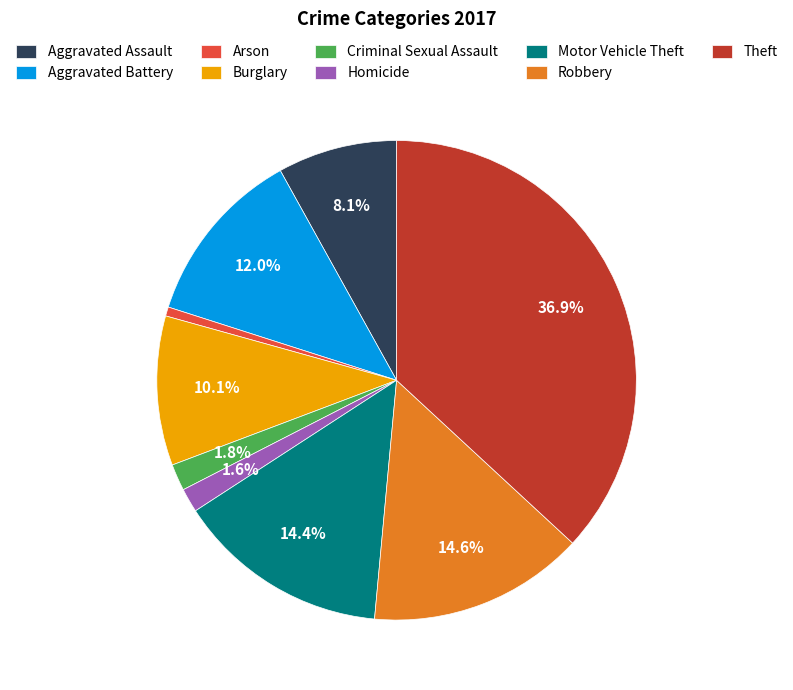

To the nearest percent, what portion does Motor Vehicle Theft represent?

14%